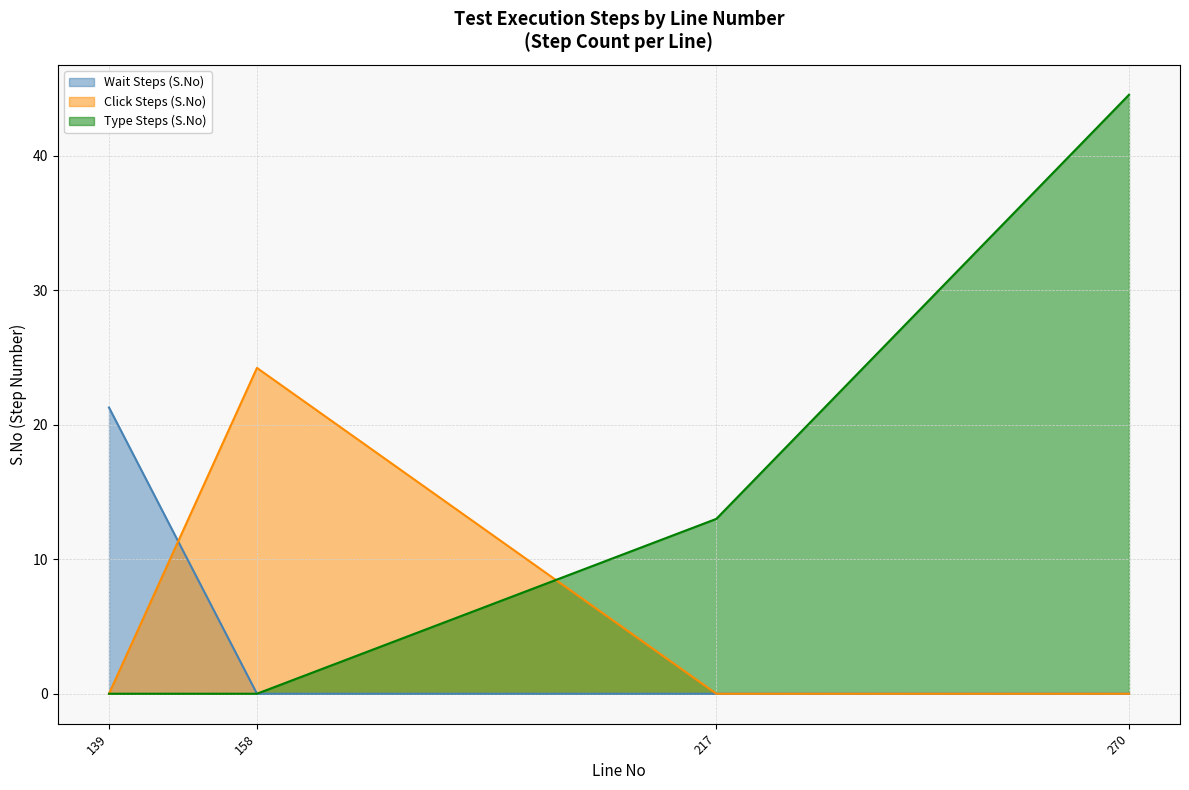

Count the number of categories in the chart.

4